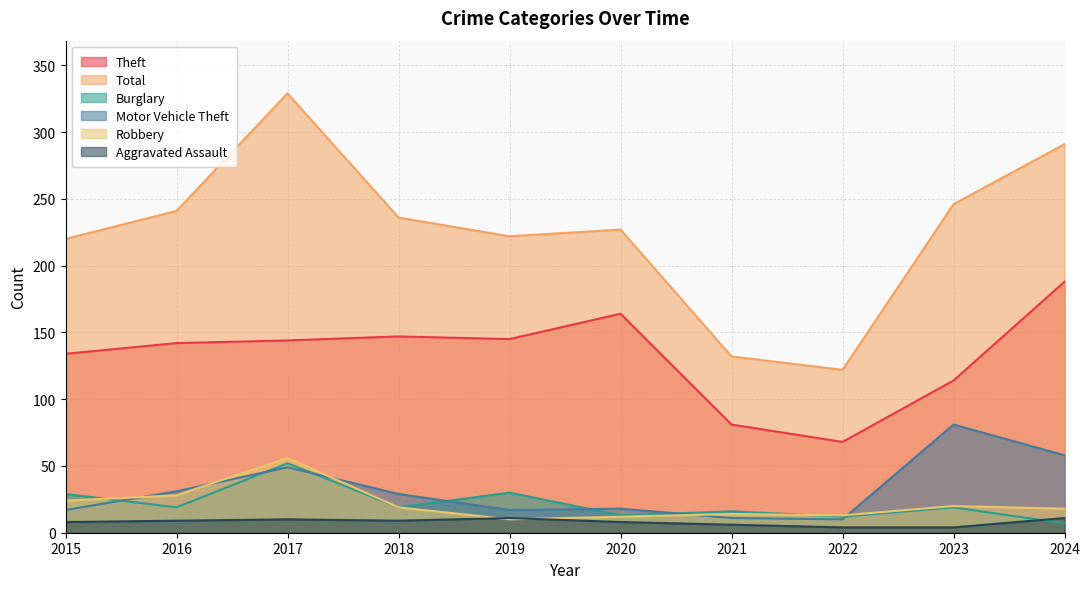

Reading left to right, extract all data points from this chart.

Theft: 134	142	144	147	145	164	81	68	114	188
Total: 220	241	329	236	222	227	132	122	246	291
Burglary: 29	19	52	19	30	13	16	12	19	7
Motor Vehicle Theft: 17	31	49	29	17	18	11	10	81	58
Robbery: 24	28	56	19	10	12	14	13	20	18
Aggravated Assault: 8	9	10	9	11	8	6	4	4	11